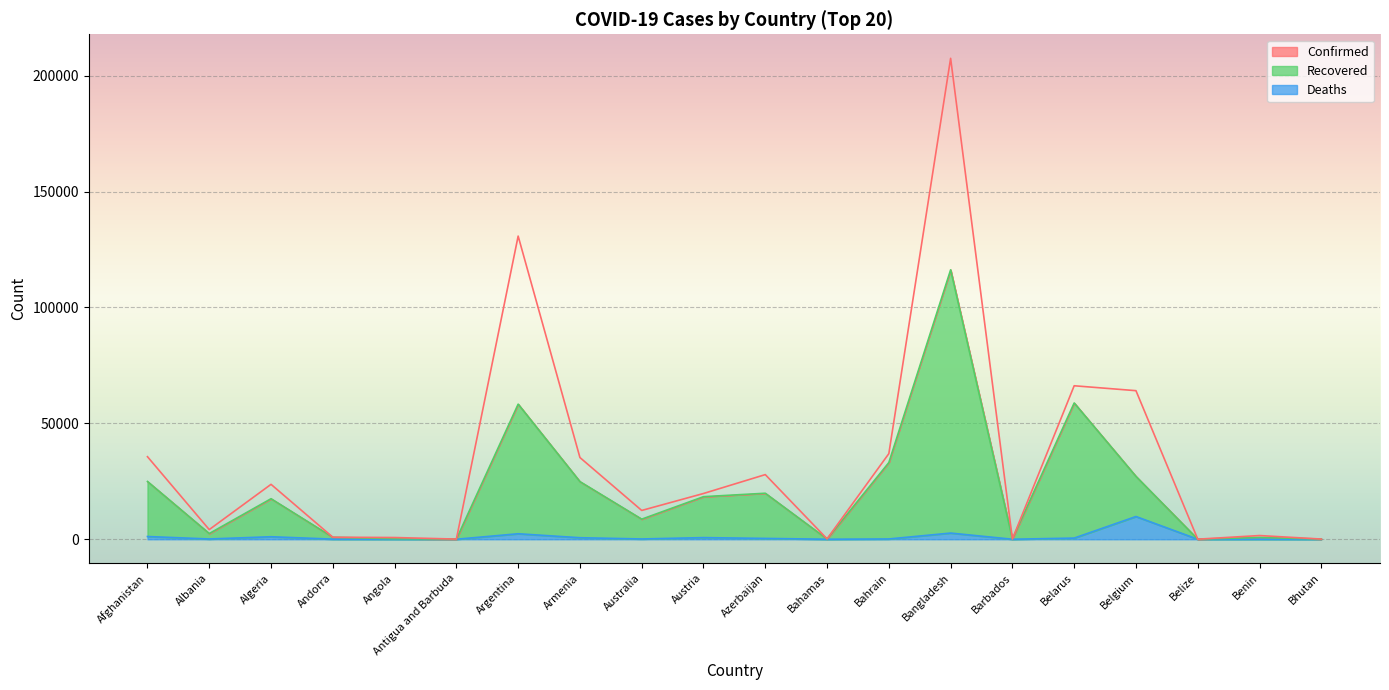

Rank the categories by Deaths value from lowest to highest.

Bhutan, Belize, Antigua and Barbuda, Barbados, Bahamas, Angola, Benin, Andorra, Albania, Australia, Bahrain, Azerbaijan, Belarus, Armenia, Austria, Algeria, Afghanistan, Argentina, Bangladesh, Belgium